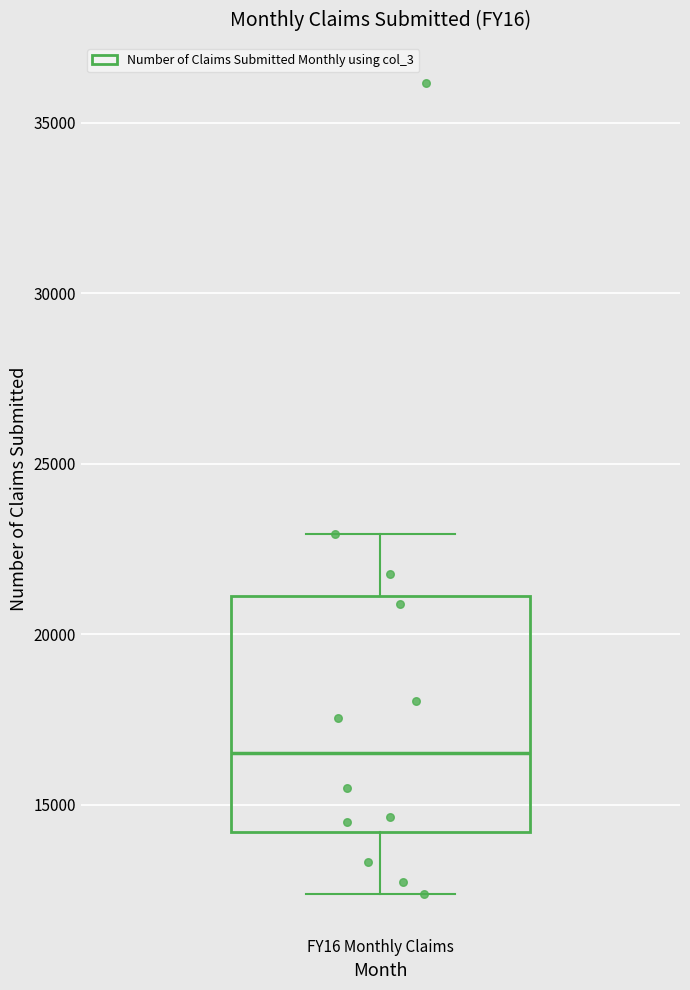

Where does the median line of the box for FY16 Monthly Claims sit on the y-axis? The values are not printed on the chart, so give them approximately, as read against the axis.

16500